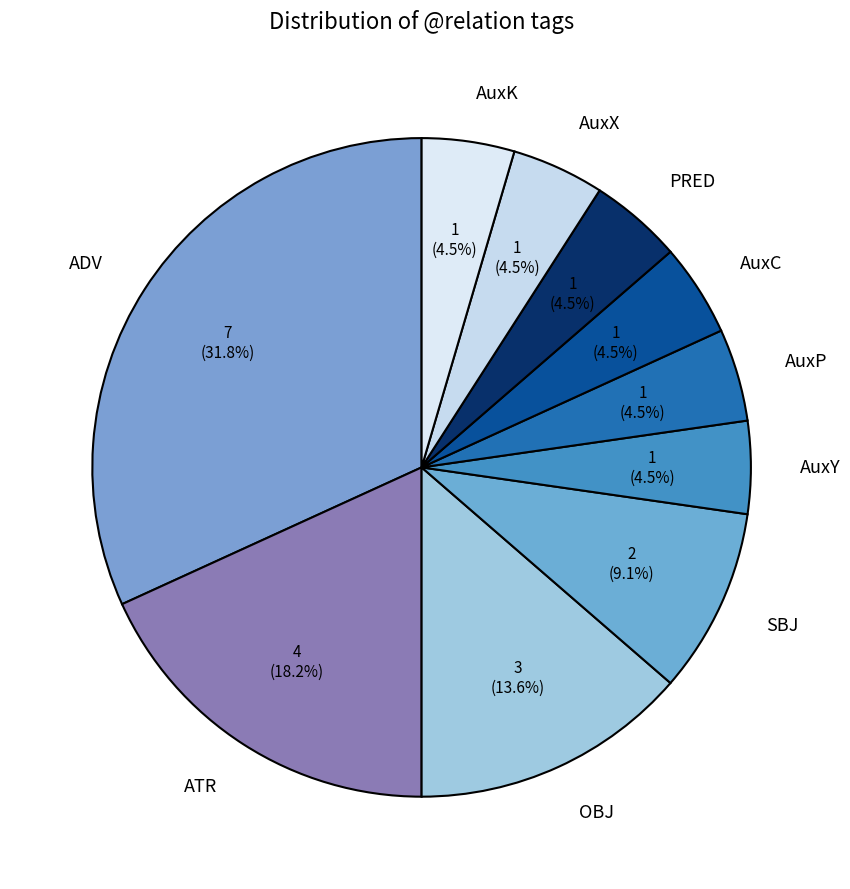

To the nearest percent, what is the difference between the largest and smallest slice percentages?

27%